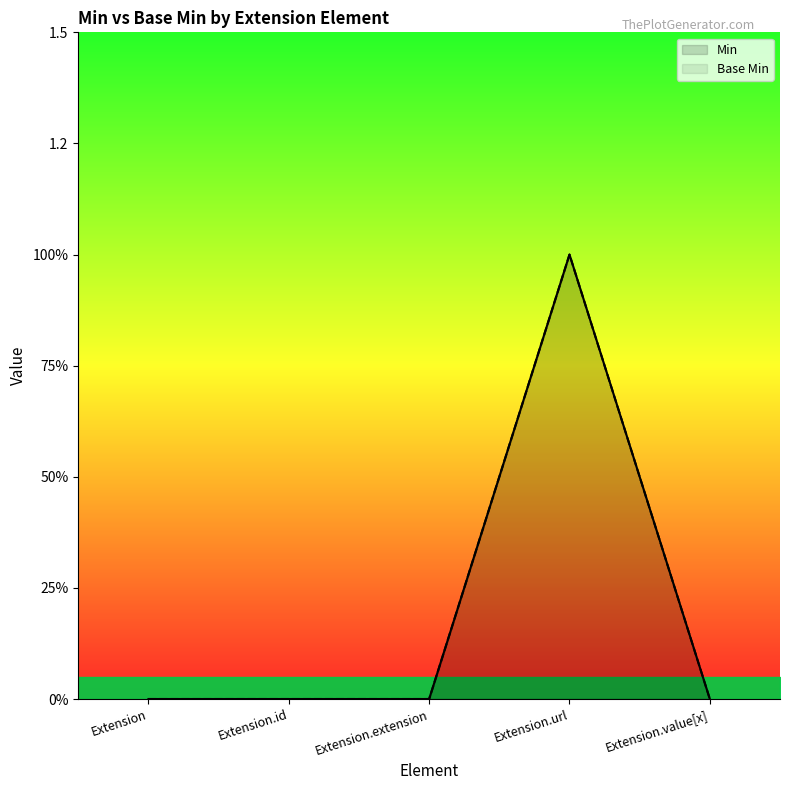

At Extension, list the series in order from largest to smallest.

Min, Base Min